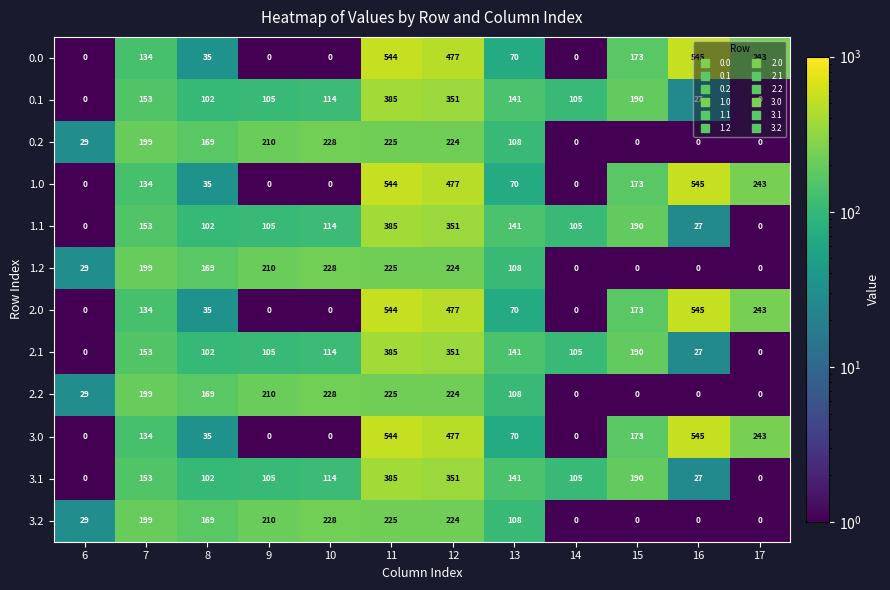

What is the sum of the 0.2 values at 9 and 14?

210